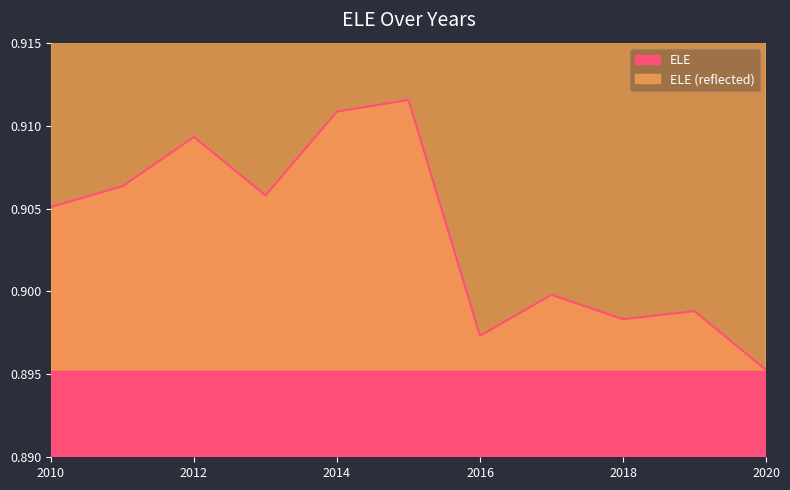

Does the chart display data point markers on the line(s)?

No